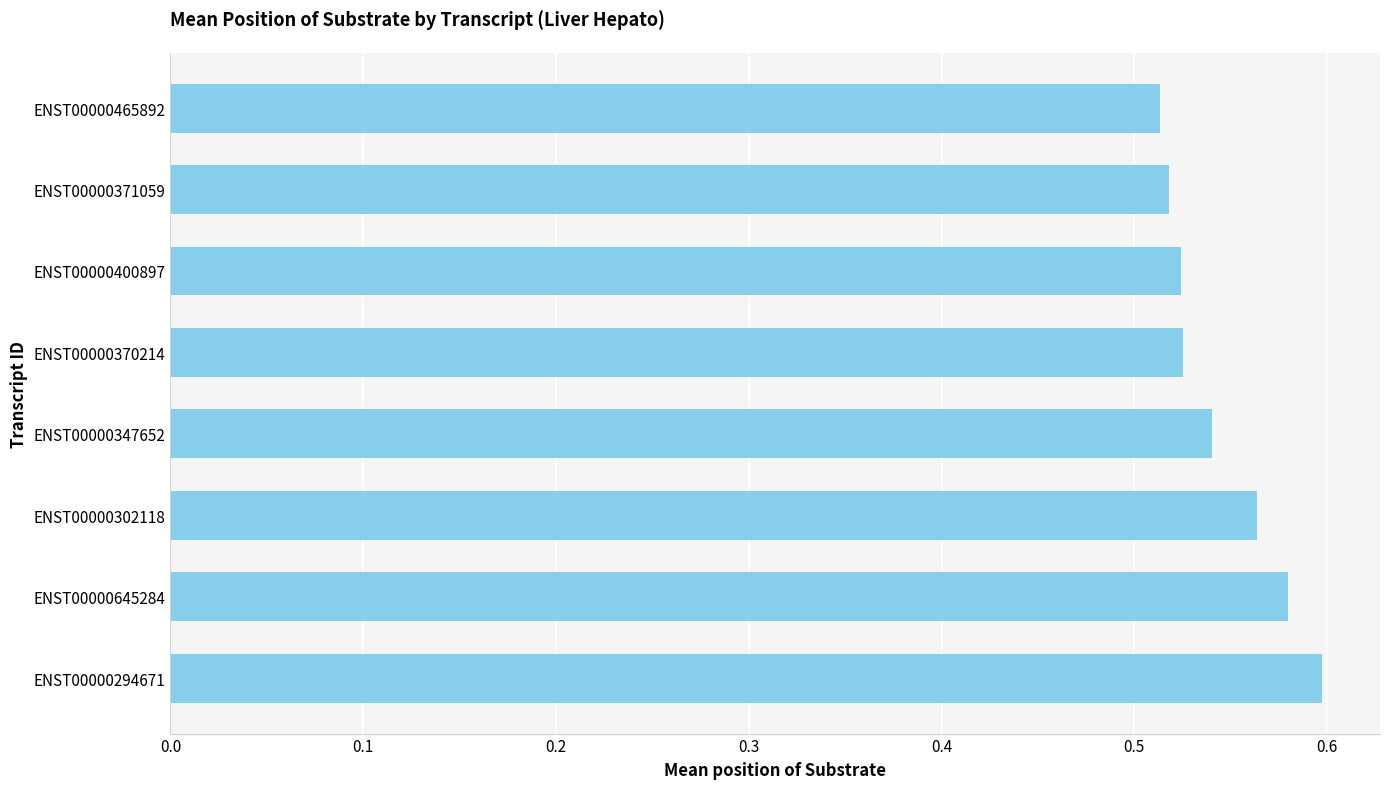

True or false: the data shows 0.6 at ENST00000645284.

True